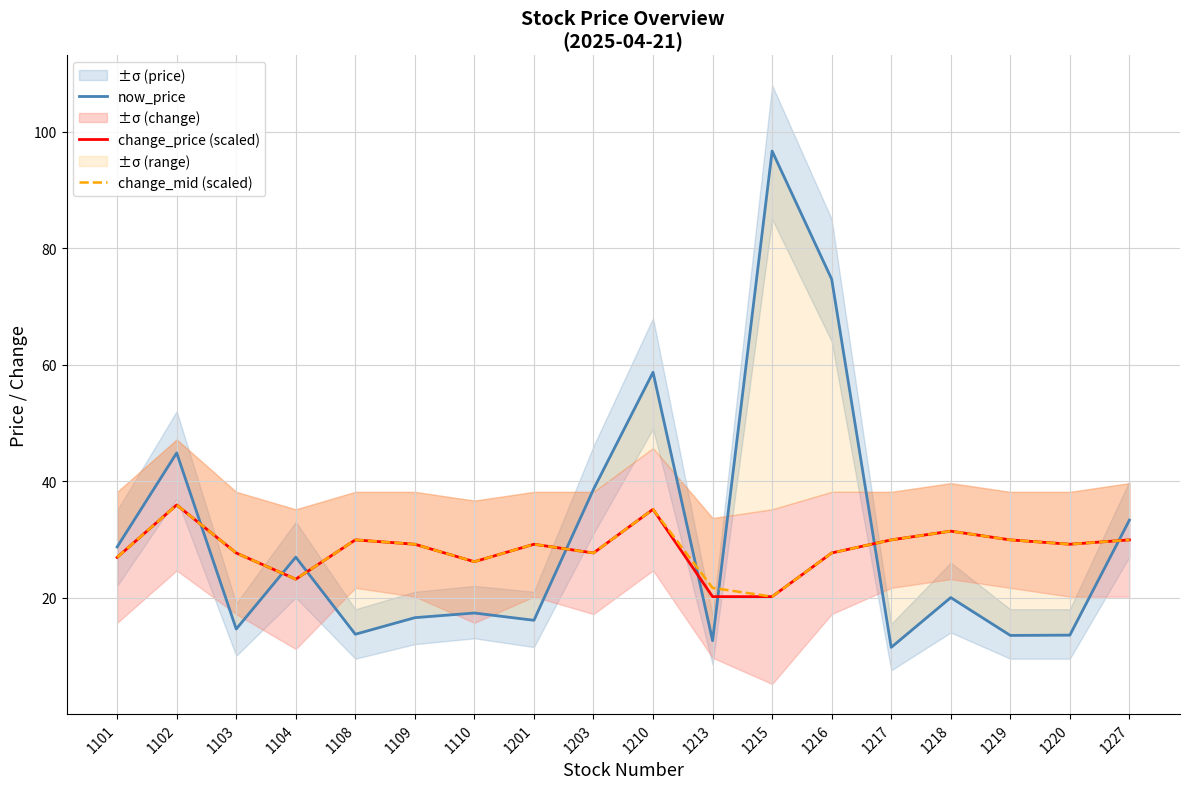

Reading left to right, extract all data points from this chart.

now_price: 28.7	44.9	14.6	26.9	13.7	16.6	17.4	16.1	38.6	58.7	12.6	96.7	74.7	11.4	20.0	13.5	13.6	33.3
change_price (scaled): 26.9	35.9	27.7	23.2	29.9	29.2	26.2	29.2	27.7	35.2	20.2	20.2	27.7	29.9	31.4	29.9	29.2	29.9
change_mid (scaled): 26.9	35.9	27.7	23.2	29.9	29.2	26.2	29.2	27.7	35.2	21.7	20.2	27.7	29.9	31.4	29.9	29.2	29.9